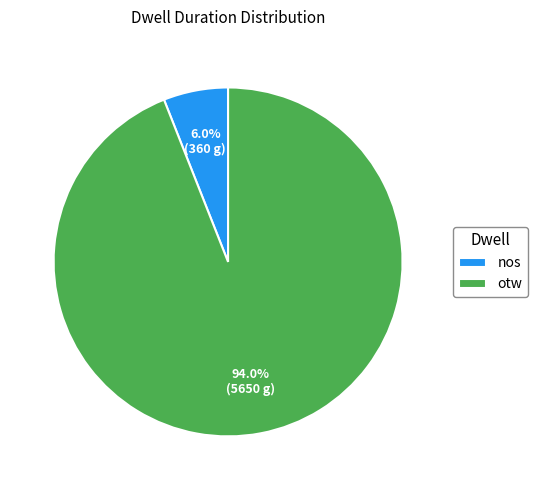

Approximately how many times larger is the value at nos compared to otw?

0.1